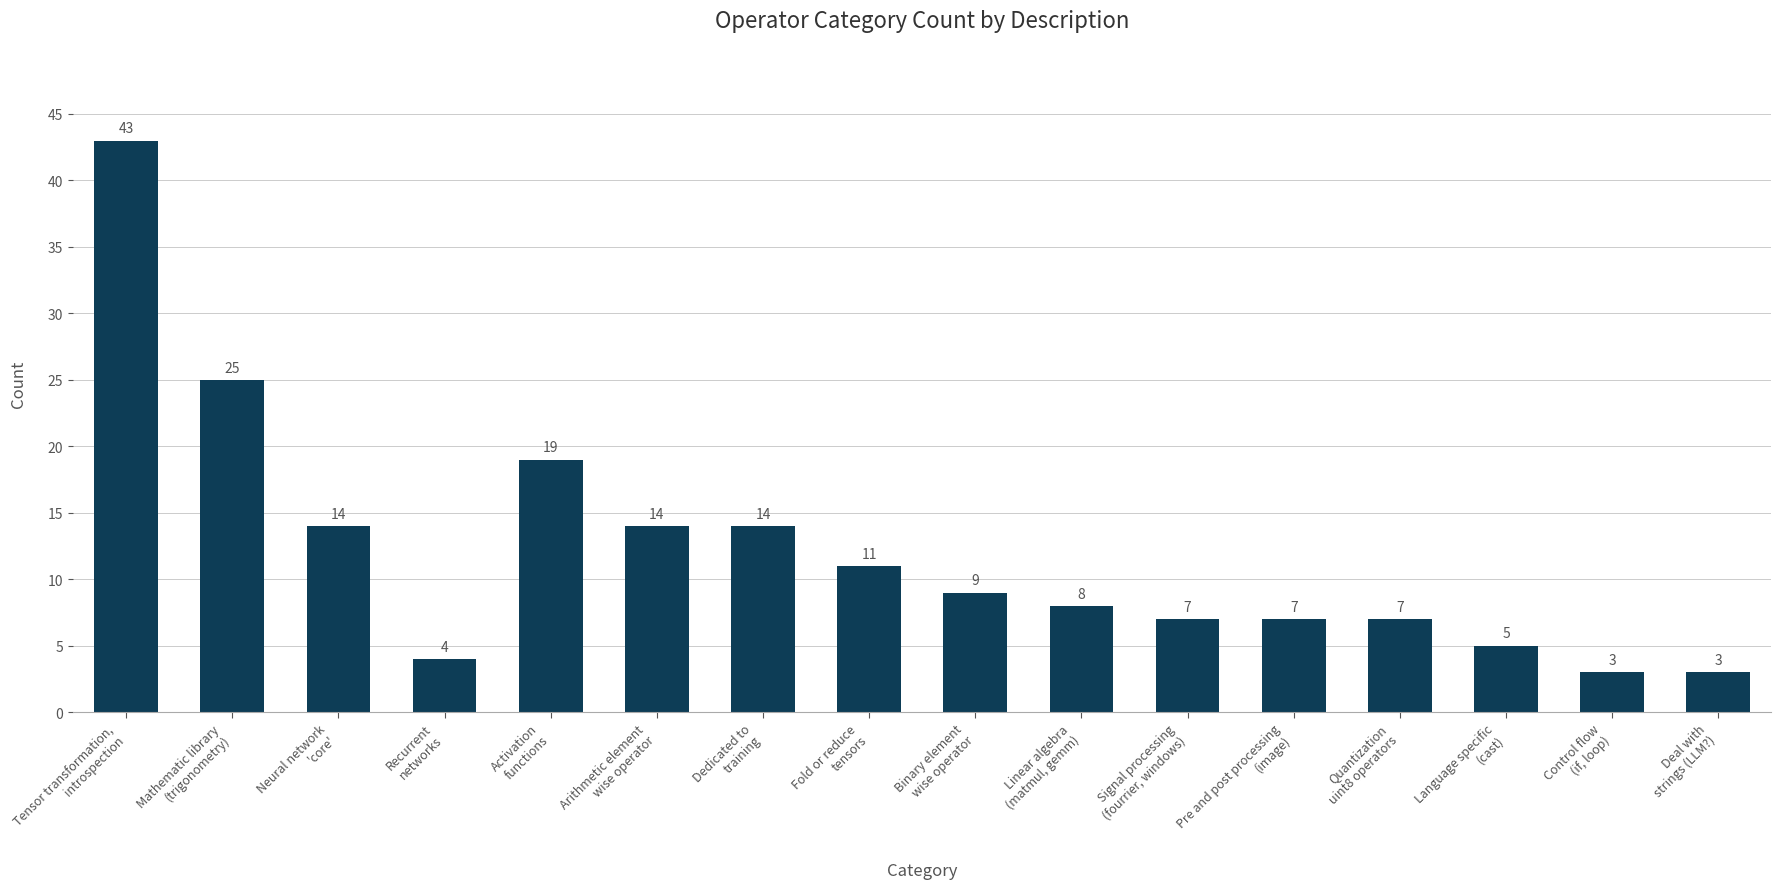

What is the change in value from Arithmetic element
wise operator to Fold or reduce
tensors?

-3